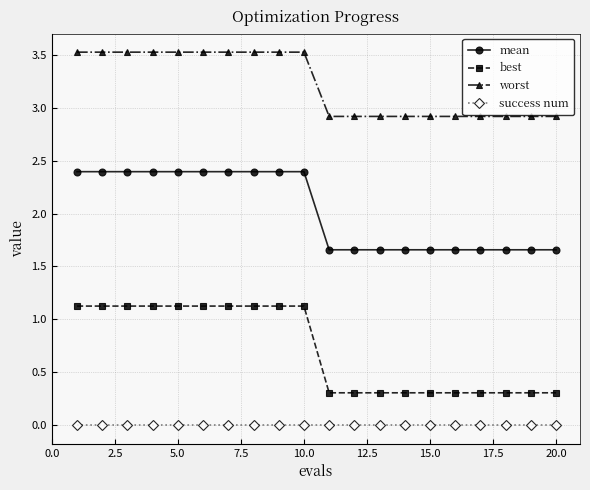

How many lines are shown in the chart?

4